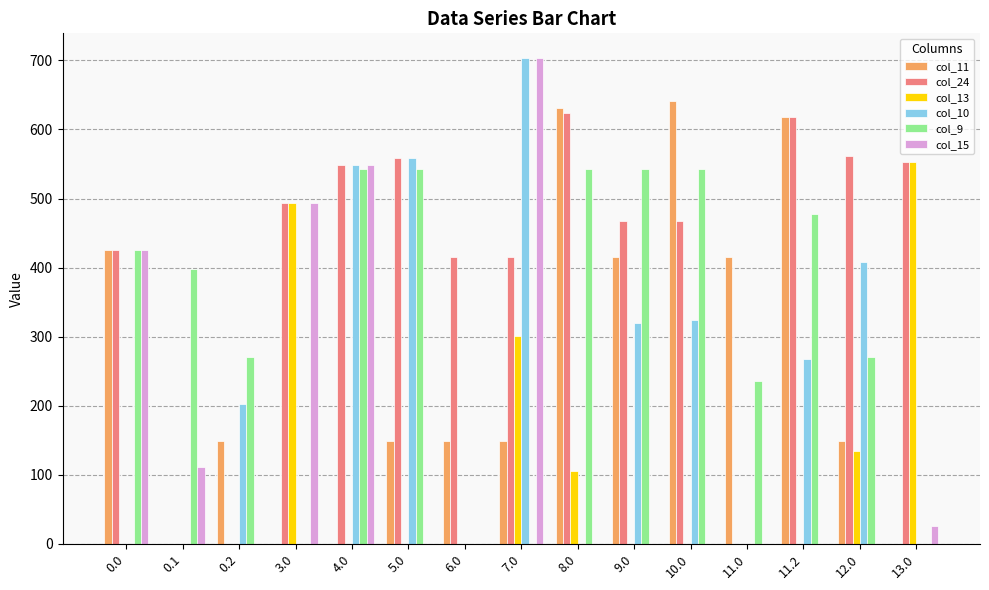

At which category is the sum across all series the highest?

7.0